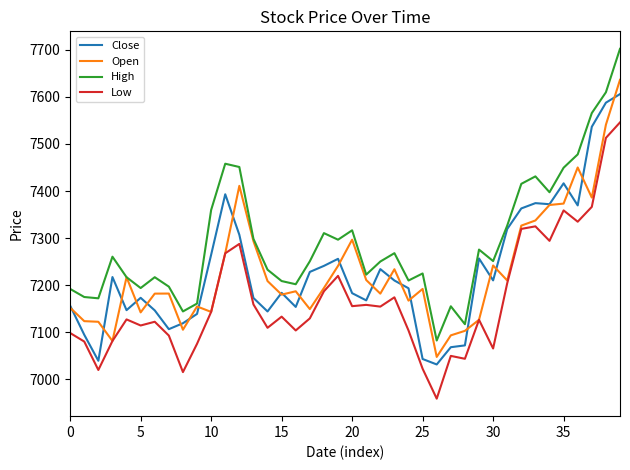

Which series has the widest spread of values?

High